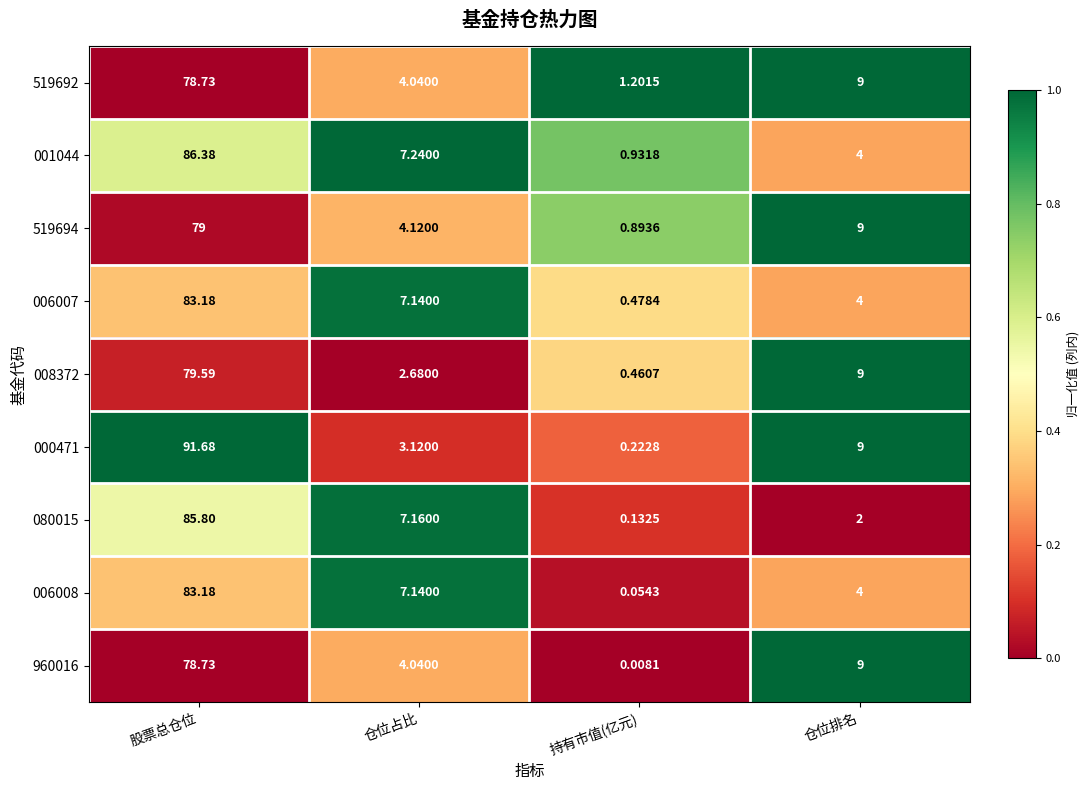

At which category does the chart reach its peak across all series?

股票总仓位